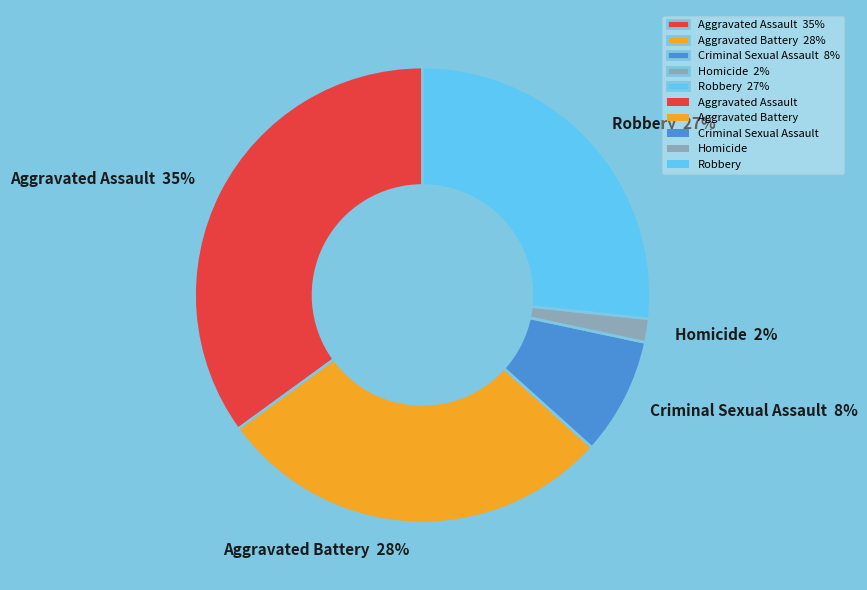

Does Aggravated Assault account for over 50% of the chart?

No